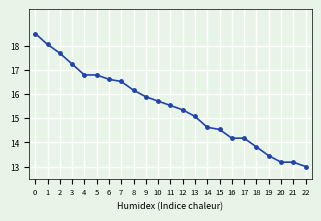

Where is the data nearest to the value 15?

13